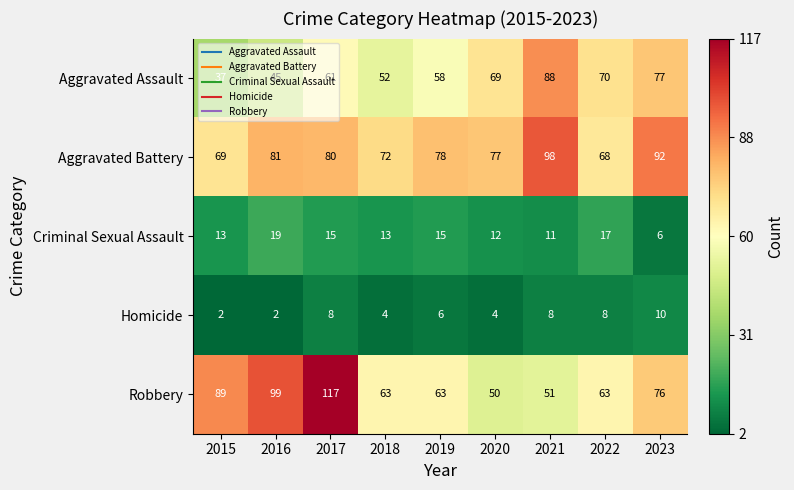

True or false: Homicide has a value of 18 at 2023.

False